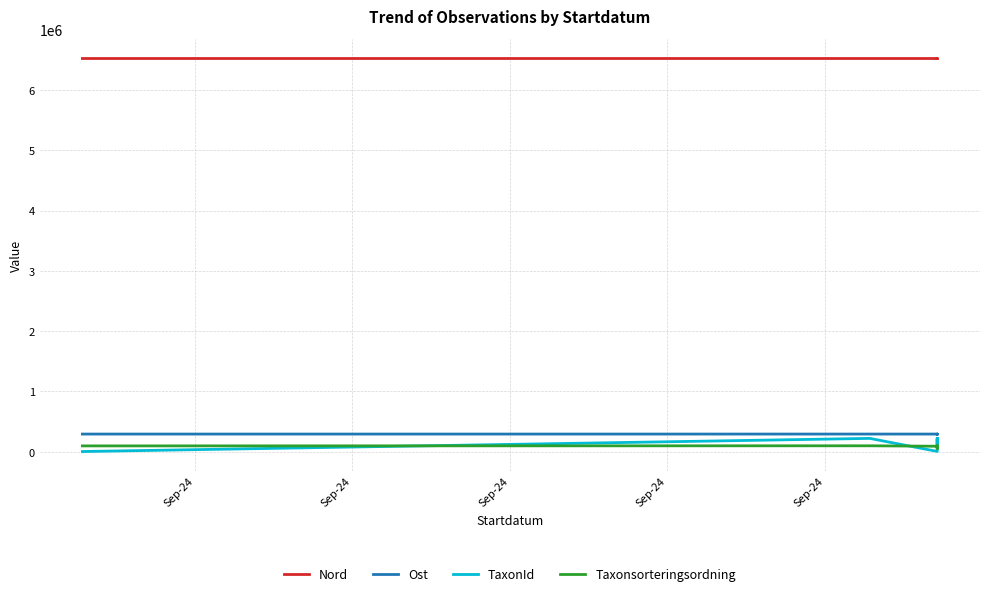

At which label does Taxonsorteringsordning reach its minimum?

Sep-24